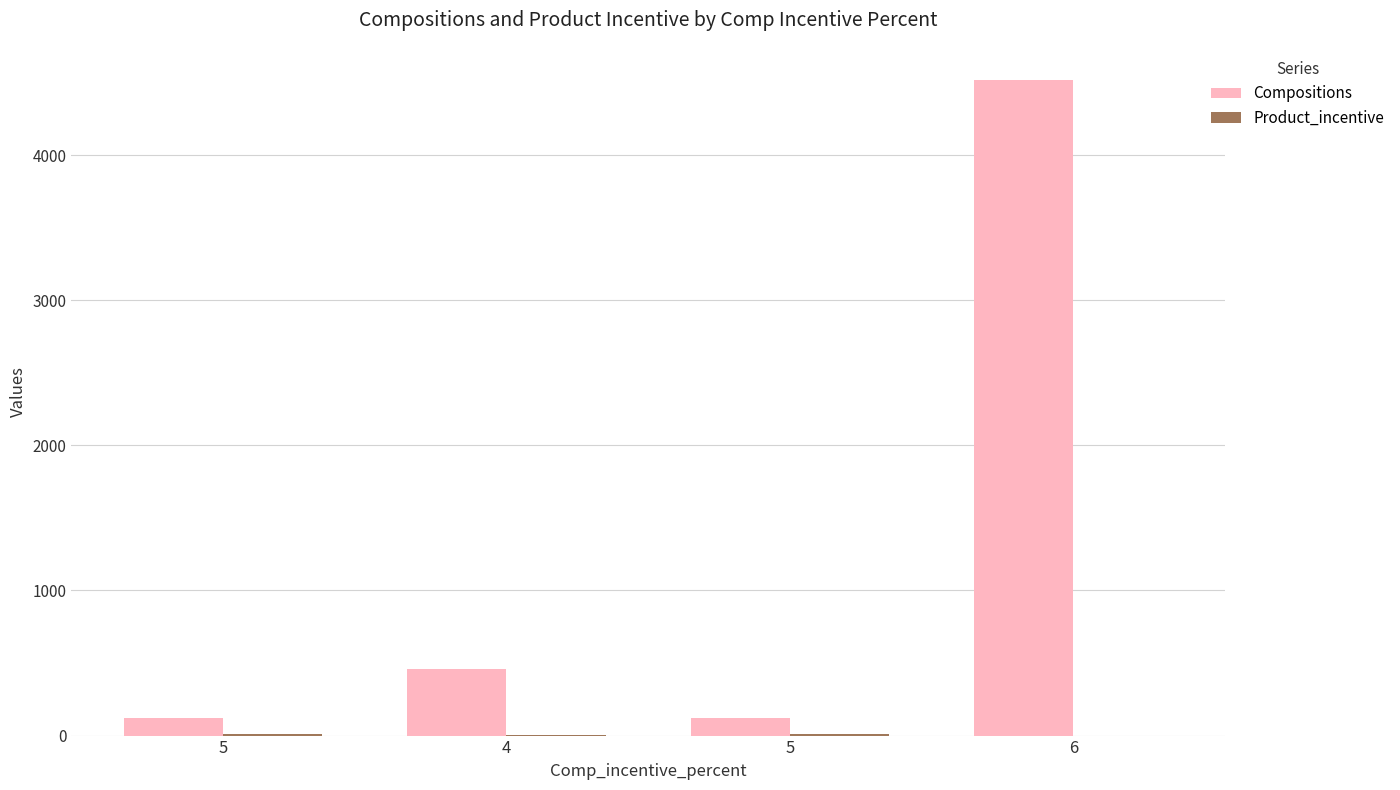

Are the bars grouped side by side (vs. stacked)?

Yes